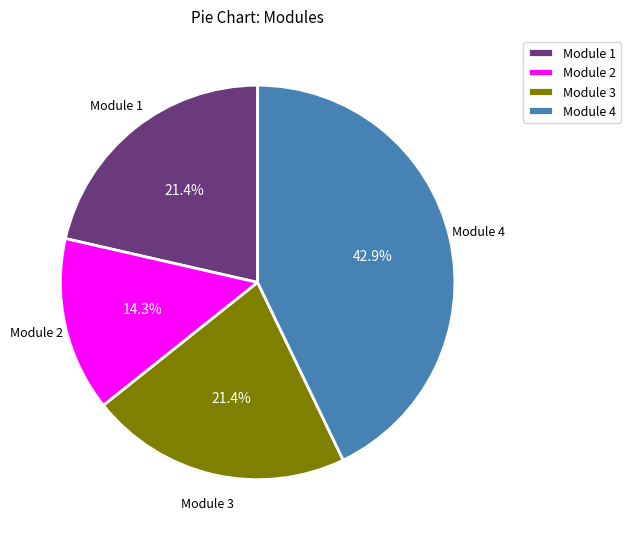

Which slice is the smallest?

Module 2